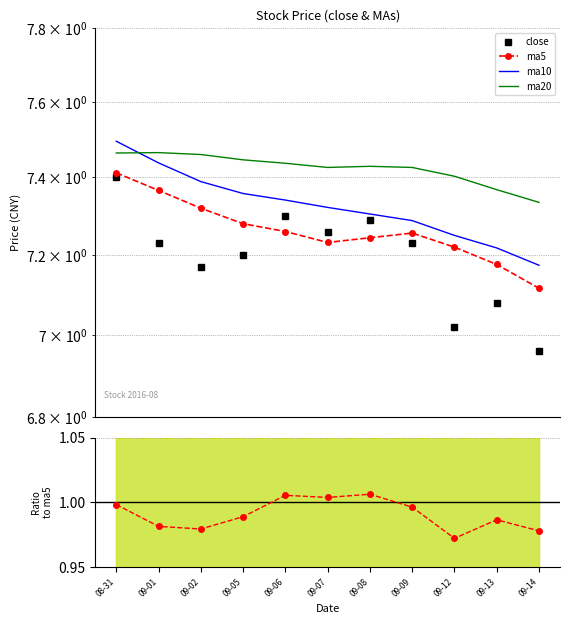

The value of close/ma5 at 09-09 is 1.0. True or false?

True